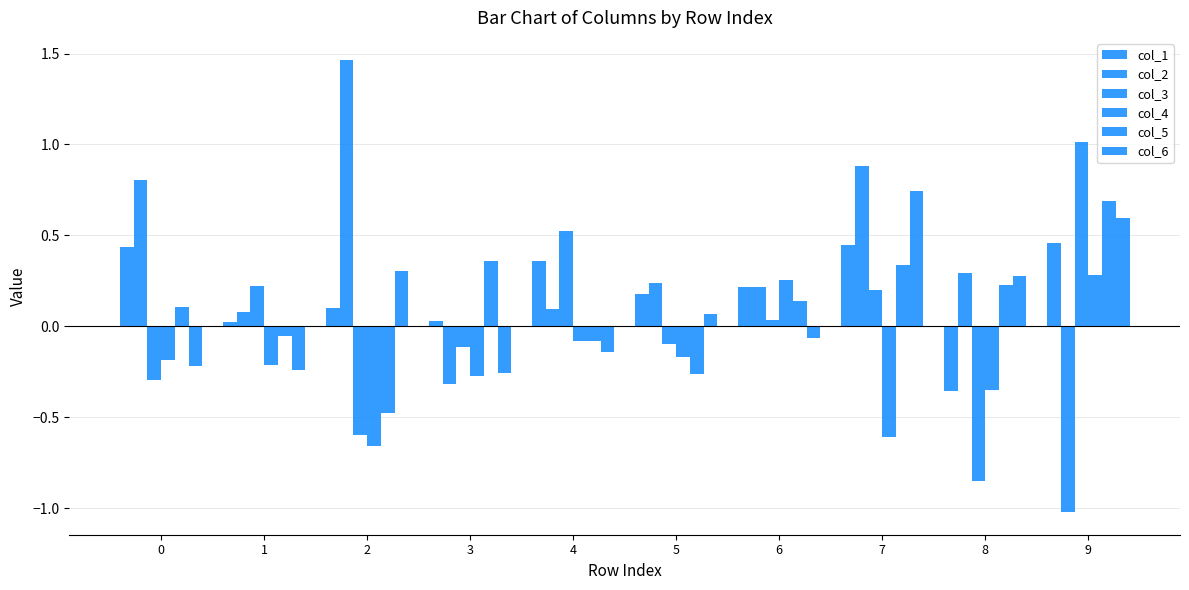

What is the average value of the col_1 series?

0.2